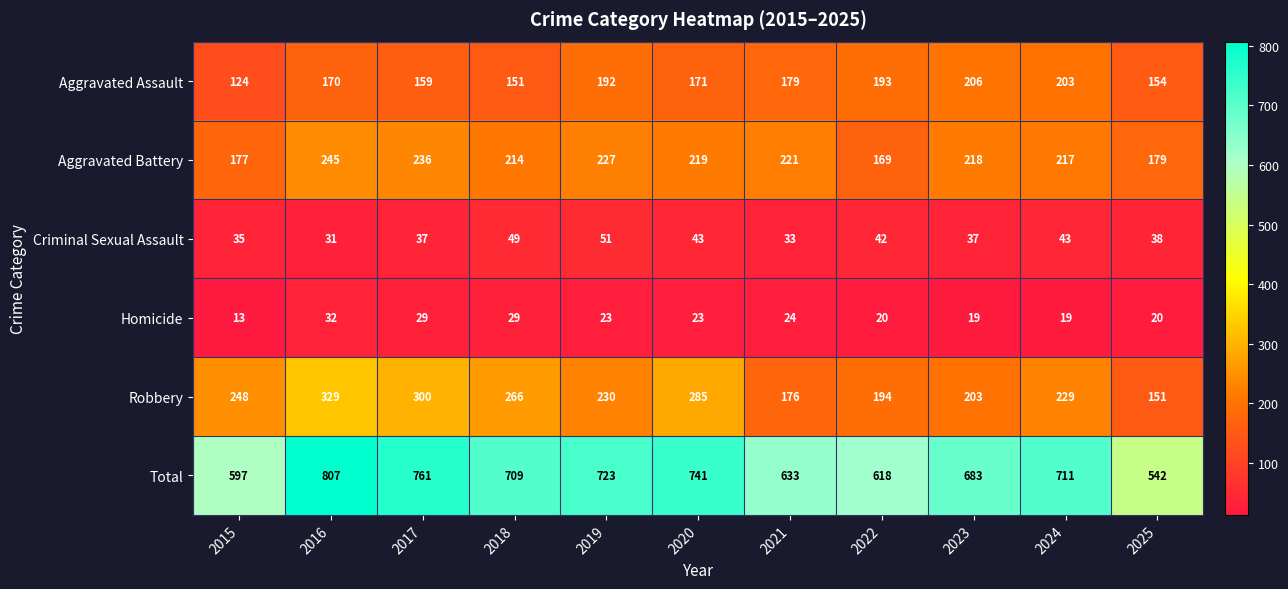

At how many categories does at least one series exceed 409?

11